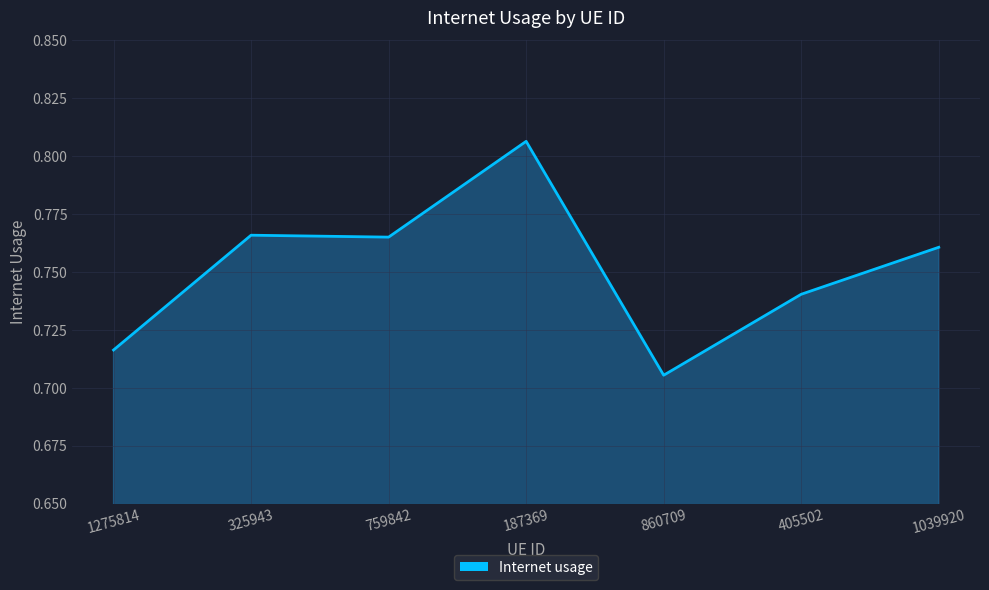

Which category has the highest value across all series?

187369